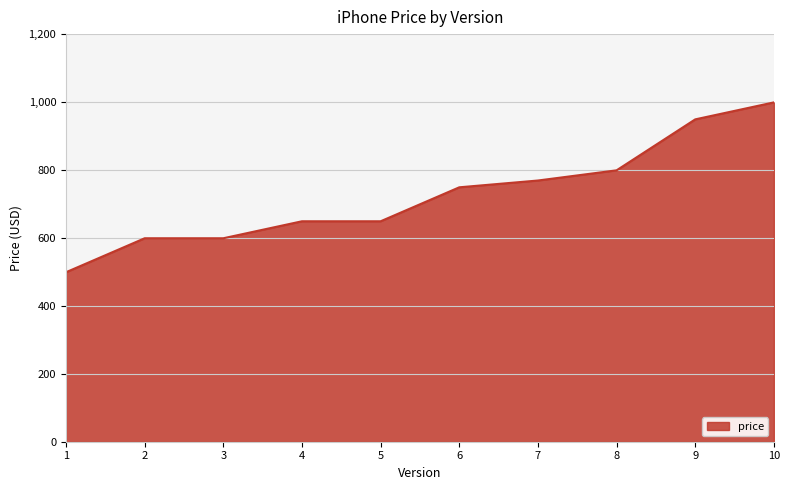

What is the difference between the values at 1 and 4?

150